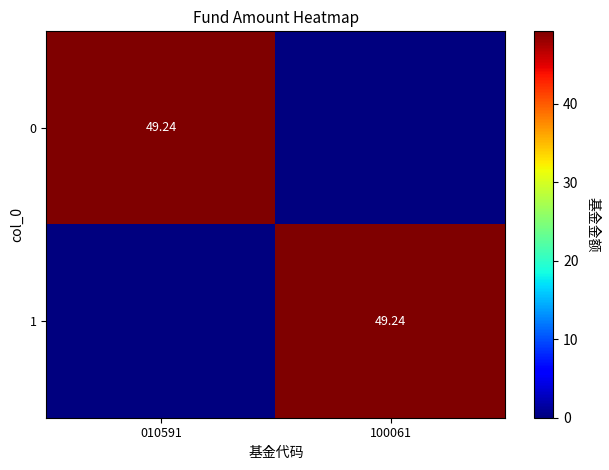

The 1 series shows 49.2 at 100061. True or false?

True